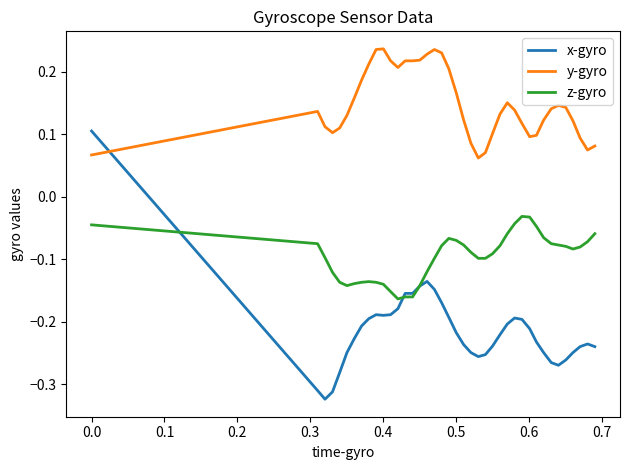

How many distinct data groups are displayed?

3